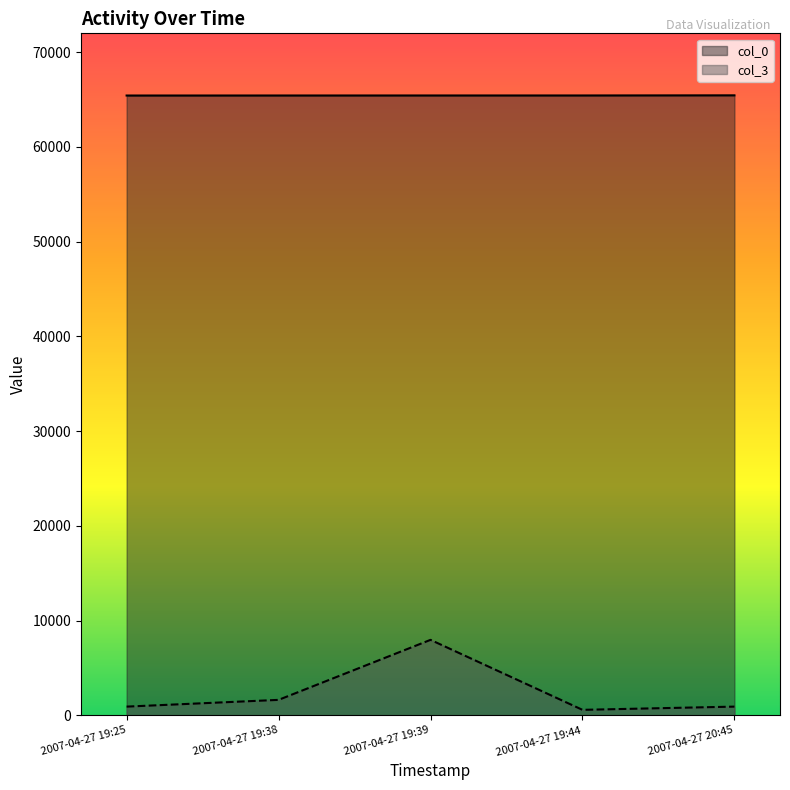

True or false: col_3 and col_0 intersect in this chart.

False